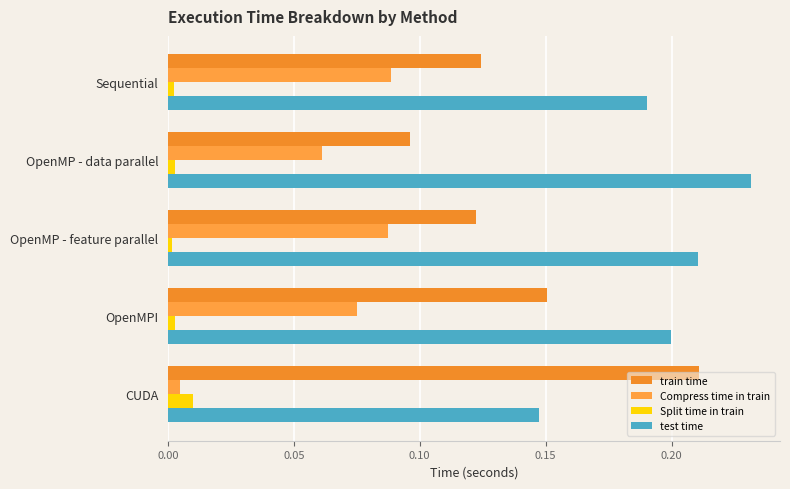

How many series are shown in this chart?

4